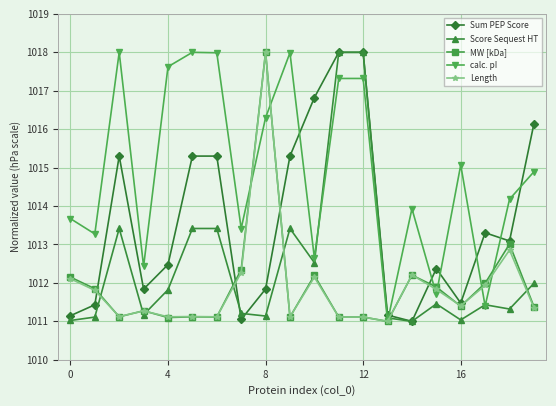

Which series has the largest total across all categories?

calc. pI